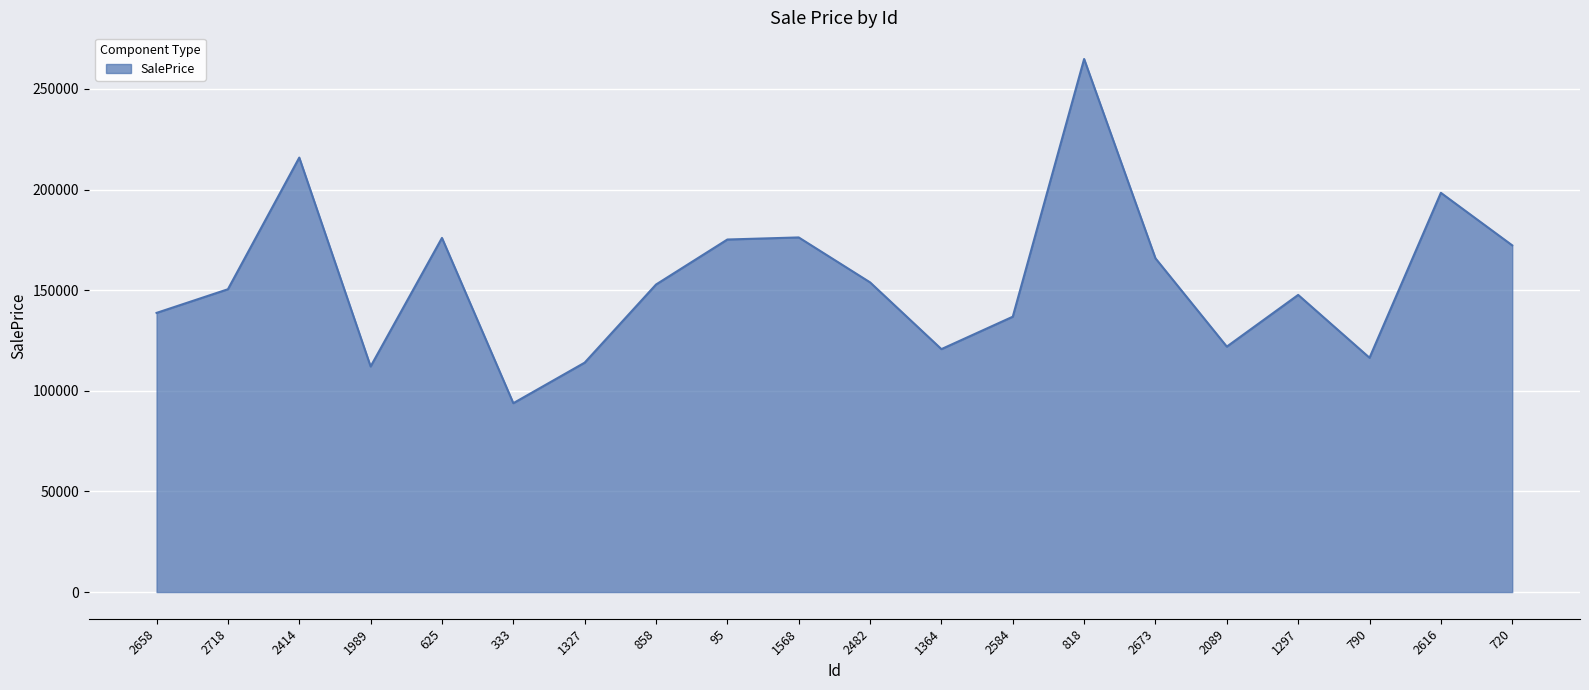

Between 2718 and 95, which is larger?

95